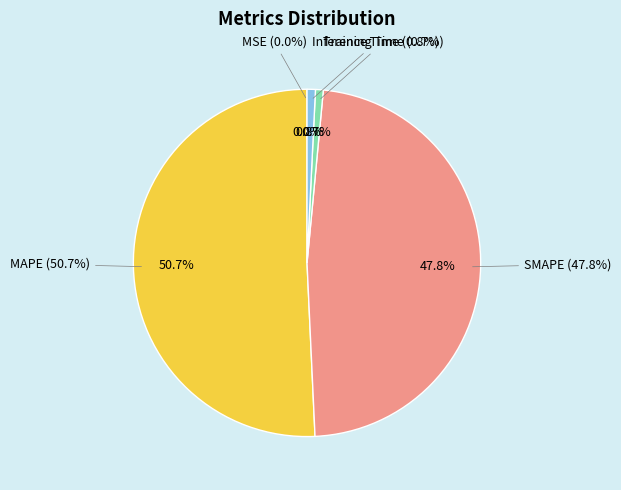

Does MAPE represent more than half of the total?

Yes